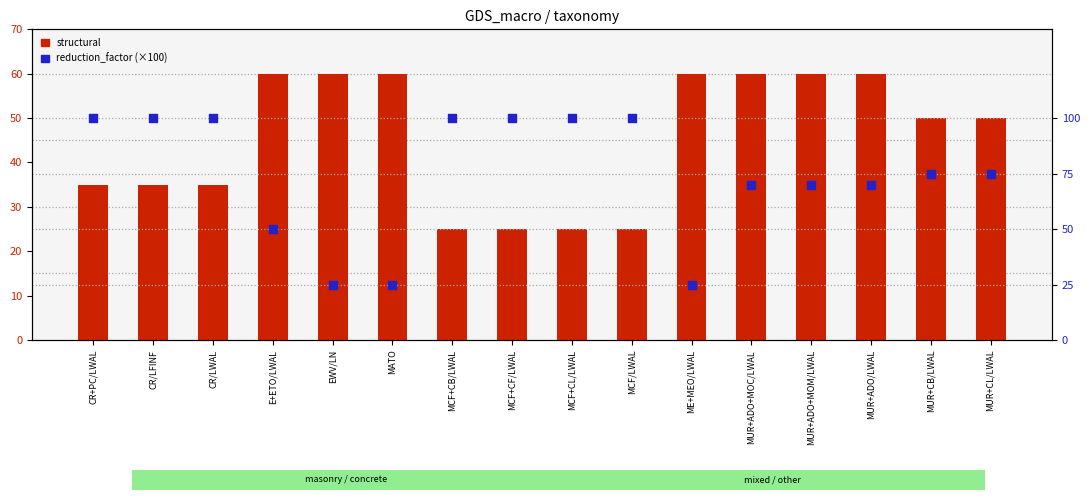

What are all the series names shown in the legend?

structural, reduction_factor (×100)